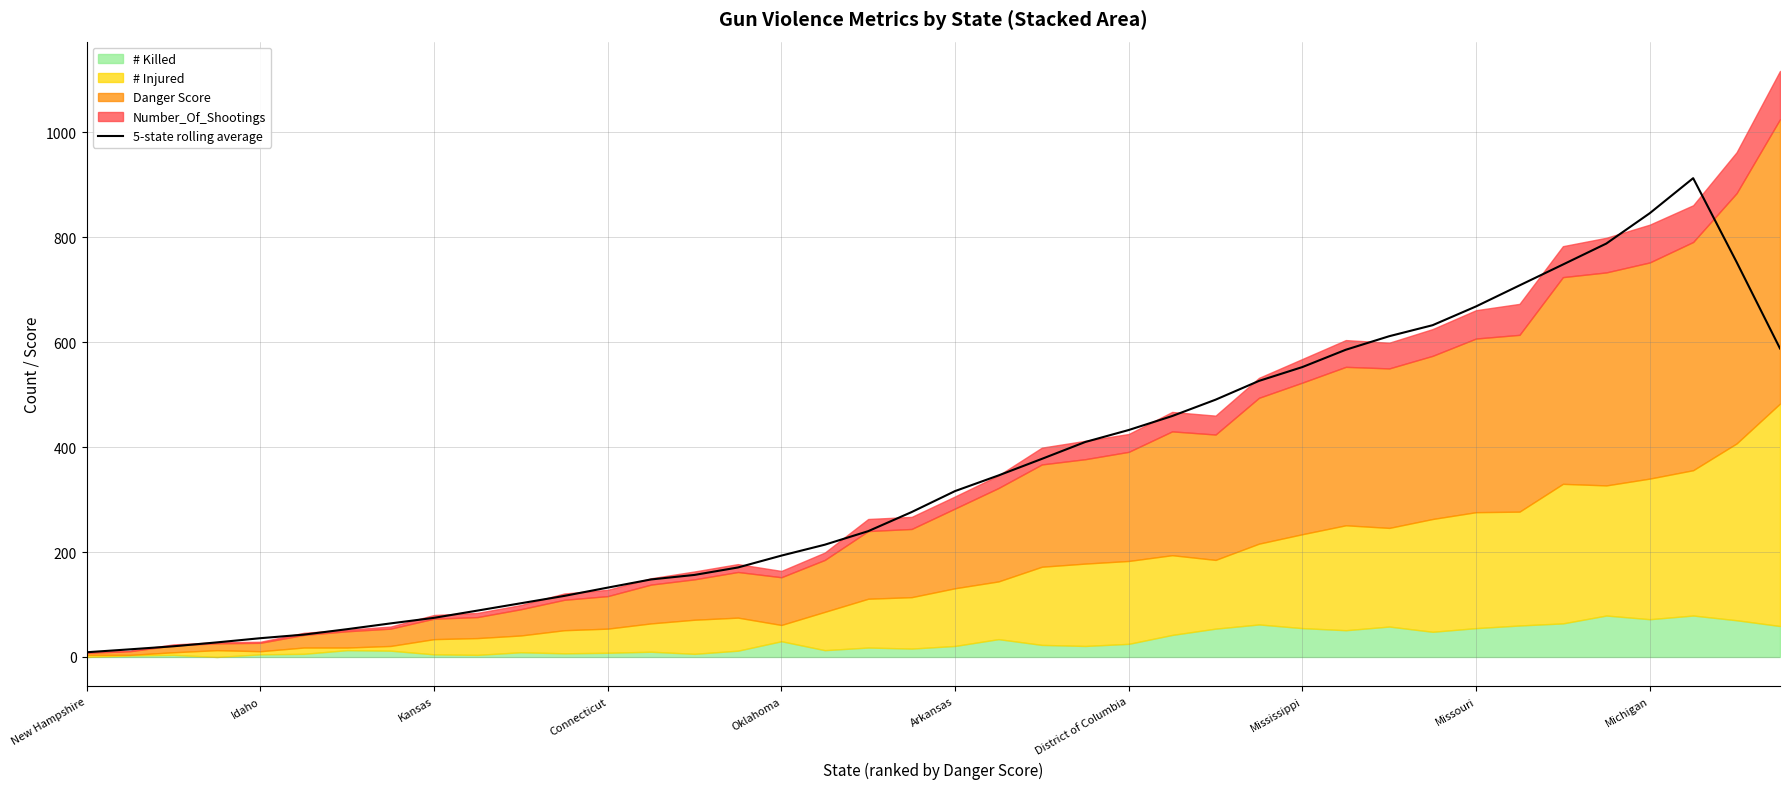

What is the value of the 18th point from the left?

214.0